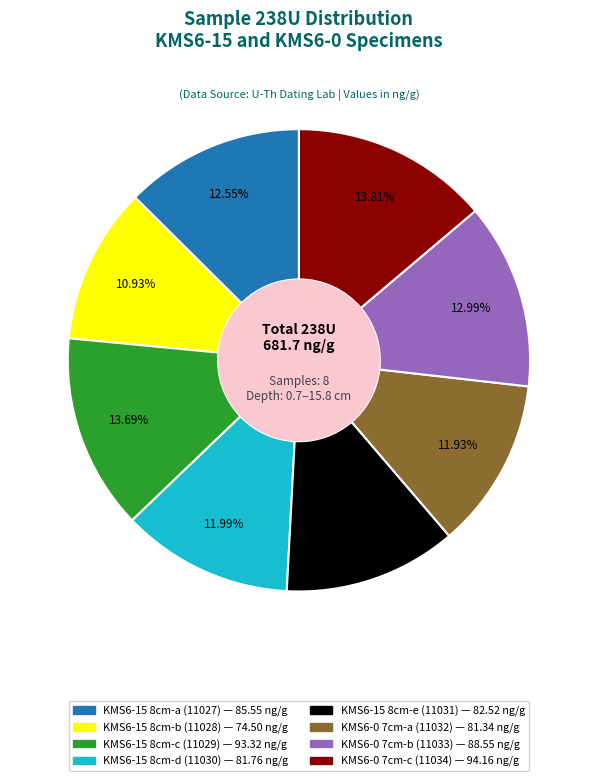

What is the smallest slice in the pie chart?

KMS6-15 8cm-b (11028)